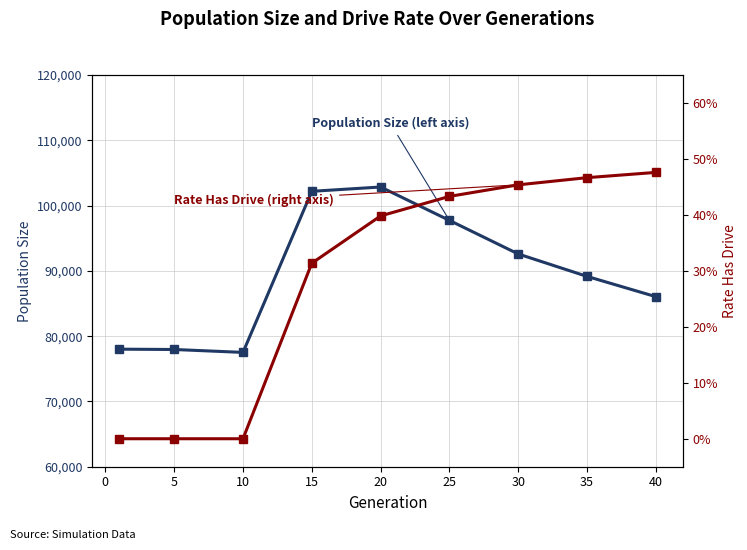

At 40, list the series in order from smallest to largest.

Rate Has Drive (right axis), Population Size (left axis)